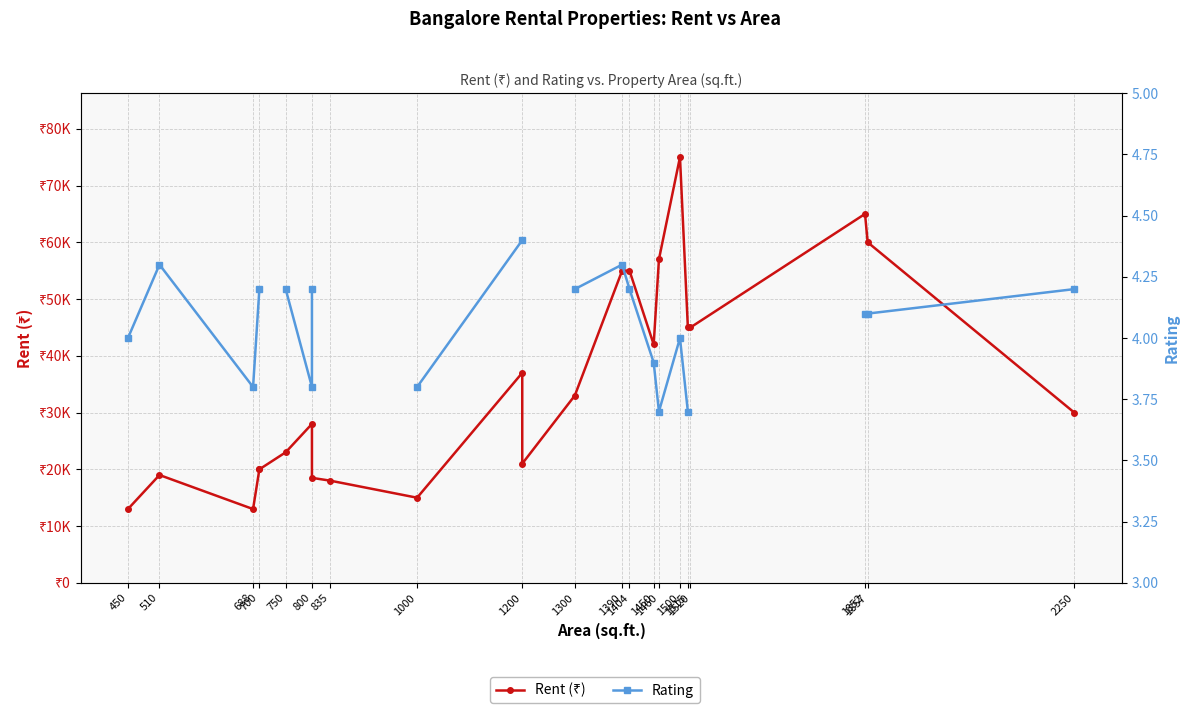

What is the spread (max minus min) of values at 800?

27996.2